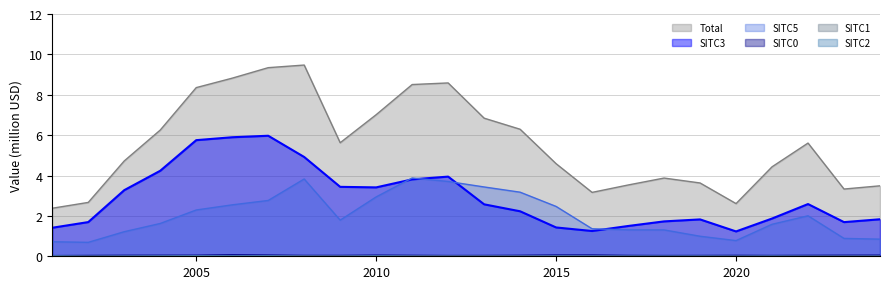

Between 2004 and 2019, which series saw the biggest shift?

Total